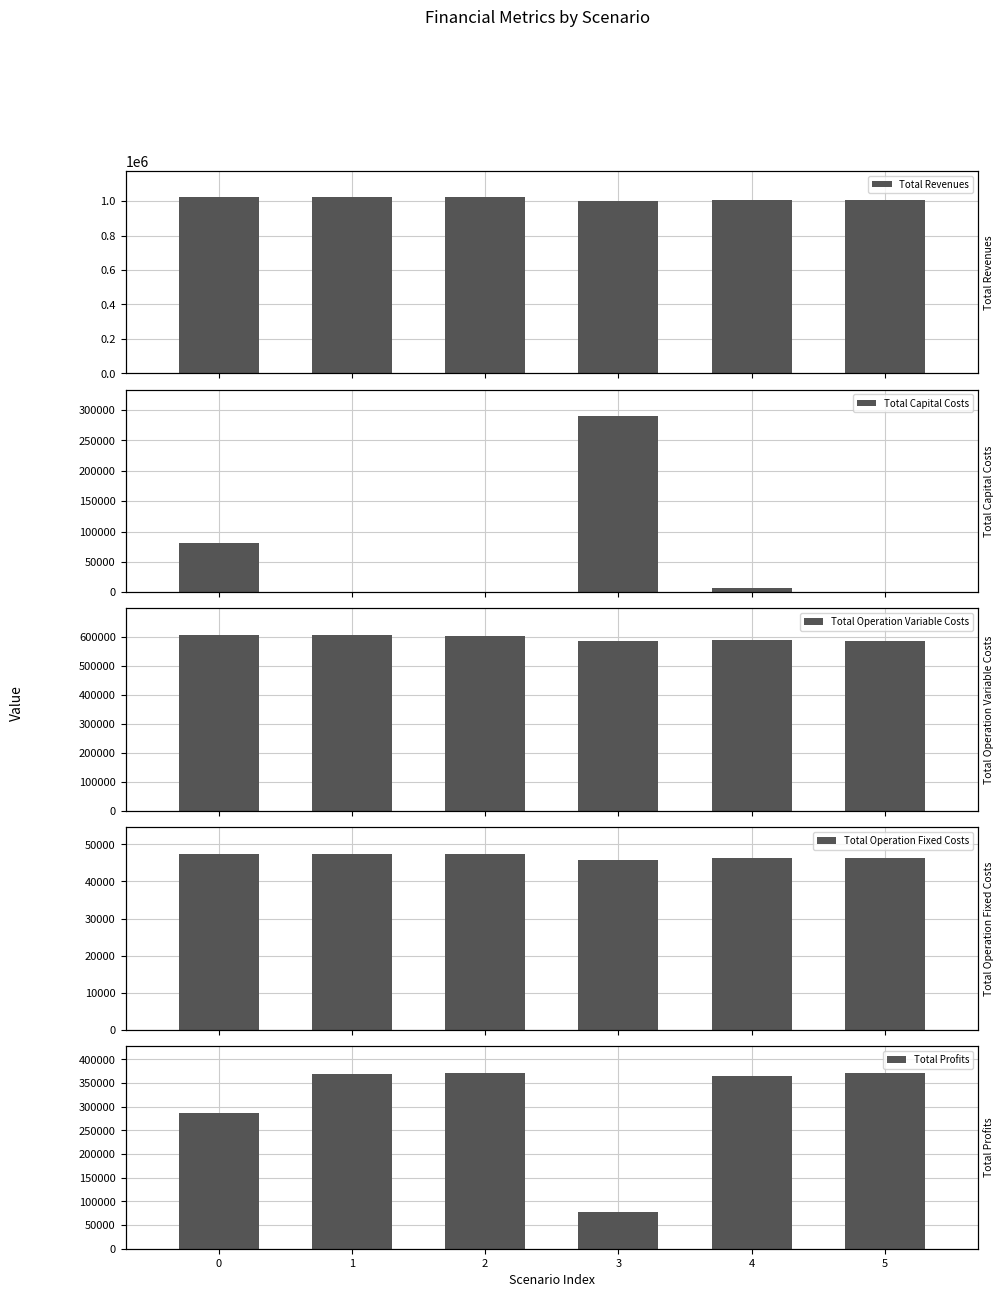

At which category is the sum across all series the highest?

1